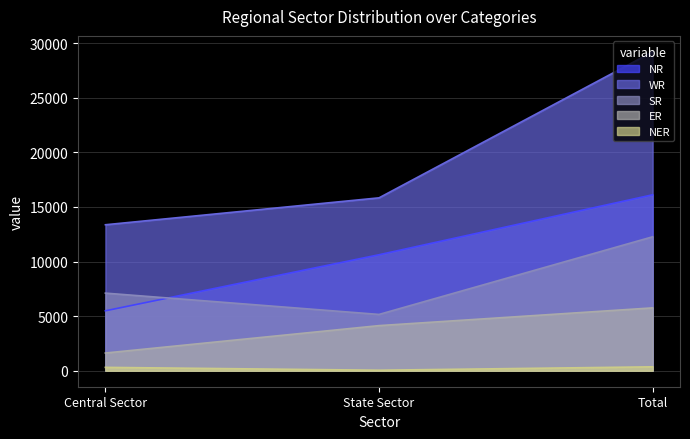

What is the value of the SR point at the 3rd from the left?

12272